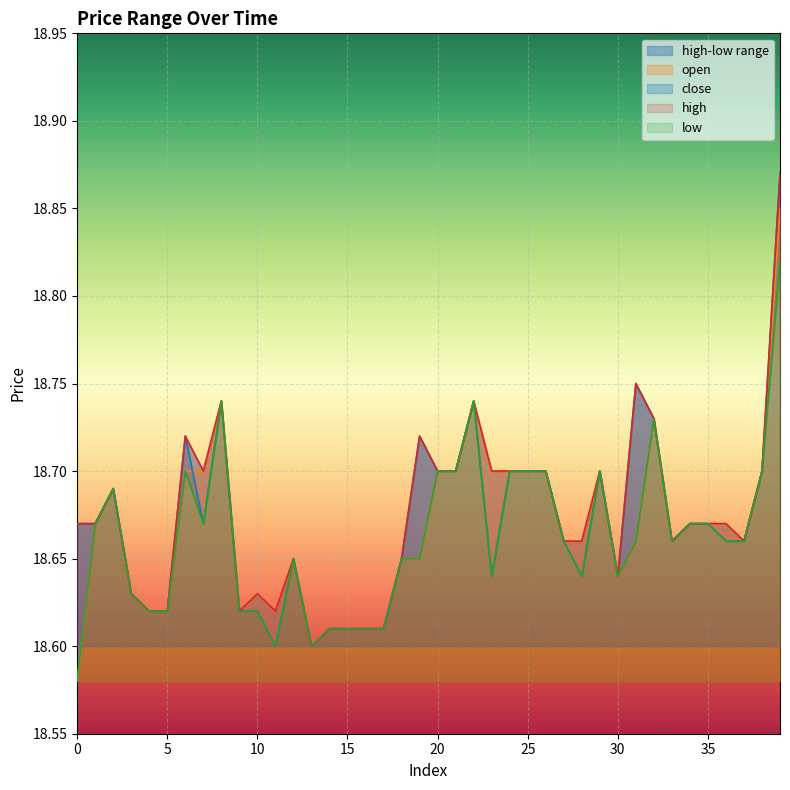

Which series has the widest spread of values?

open